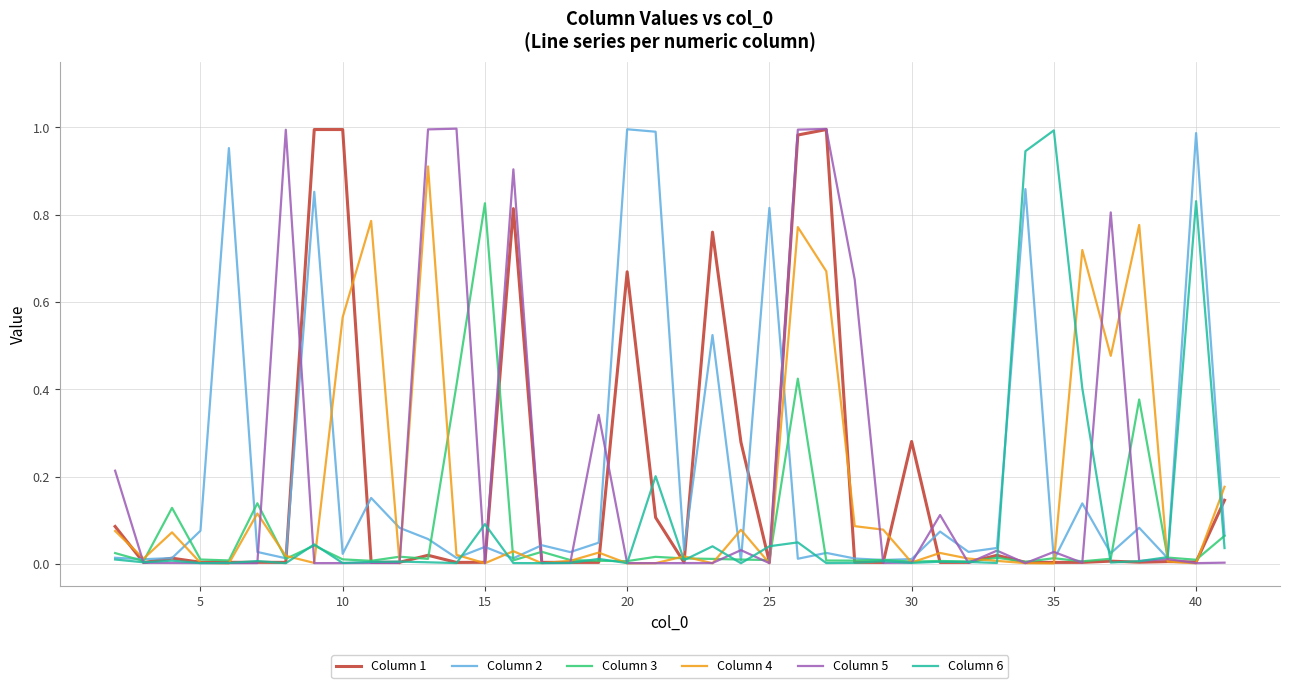

What are all the series names shown in the legend?

Column 1, Column 2, Column 3, Column 4, Column 5, Column 6